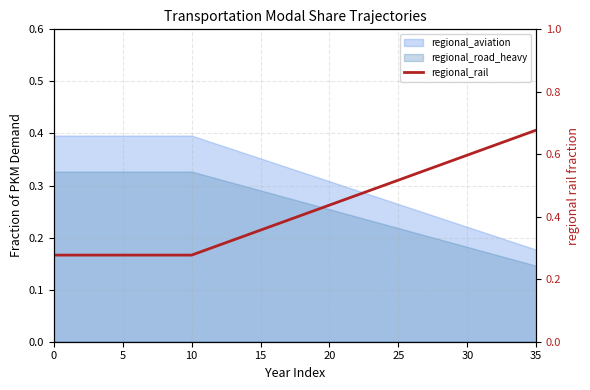

True or false: there are more than 2 points higher than both neighbors.

False